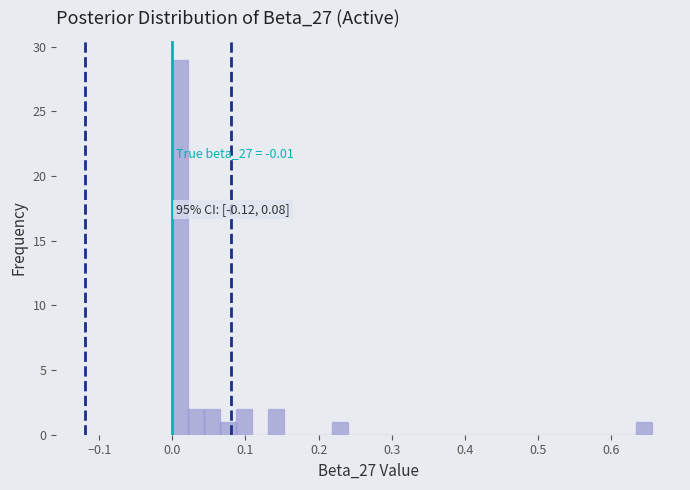

Read against the x-axis, roughly where is the centre of the tallest bar?

0.01